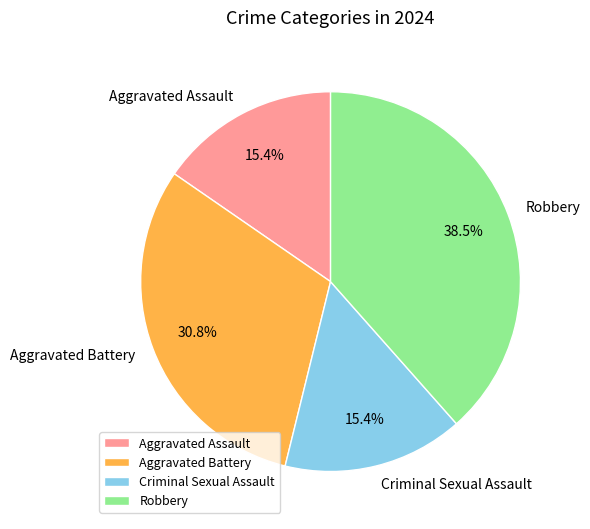

Does Aggravated Battery represent more than half of the total?

No